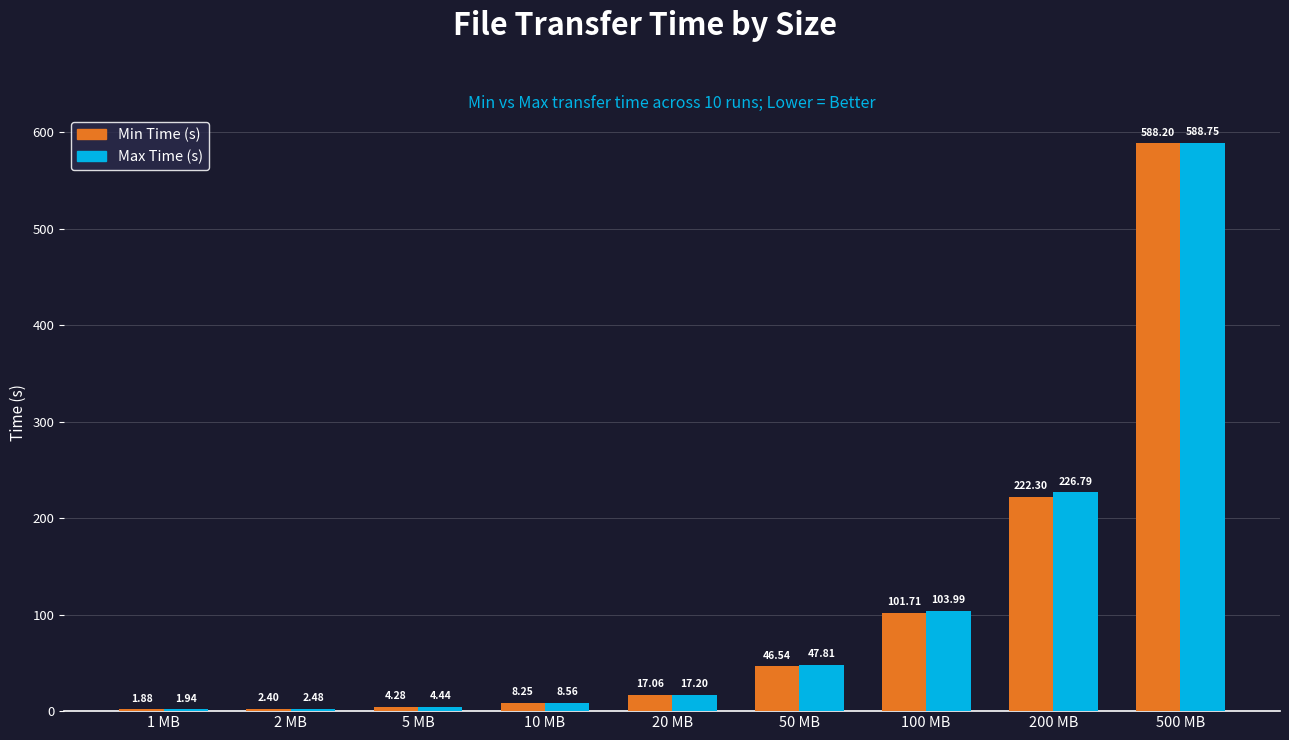

Which series changed the most between 20 MB and 200 MB?

Max Time (s)